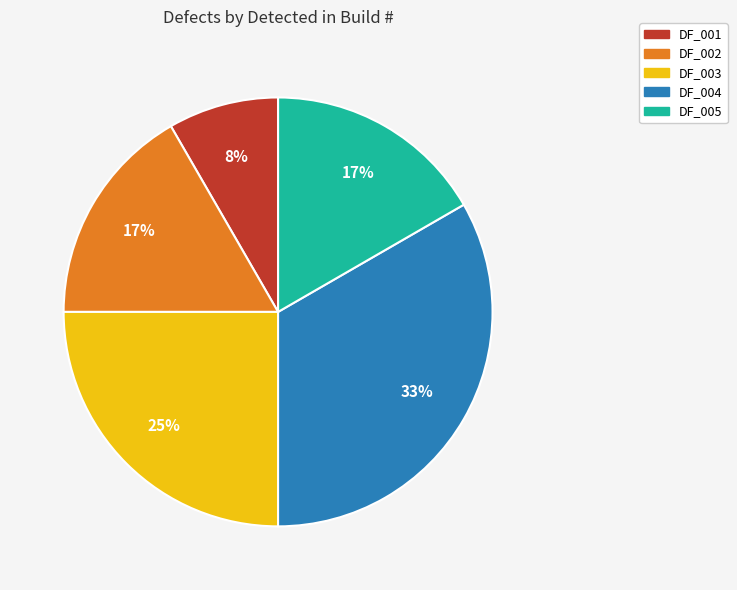

True or false: DF_001 accounts for 8% of the total.

True